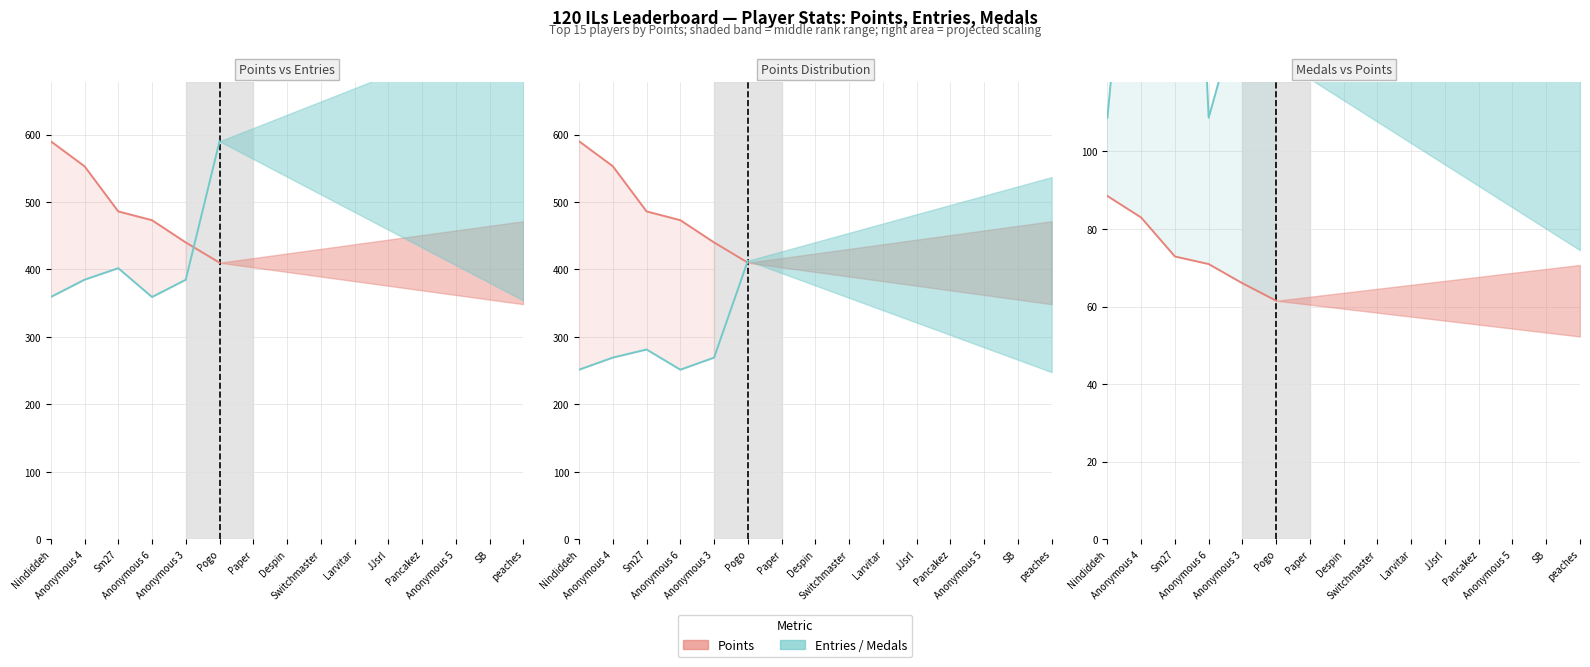

What value does the Points series have at Nindiddeh?

590.0